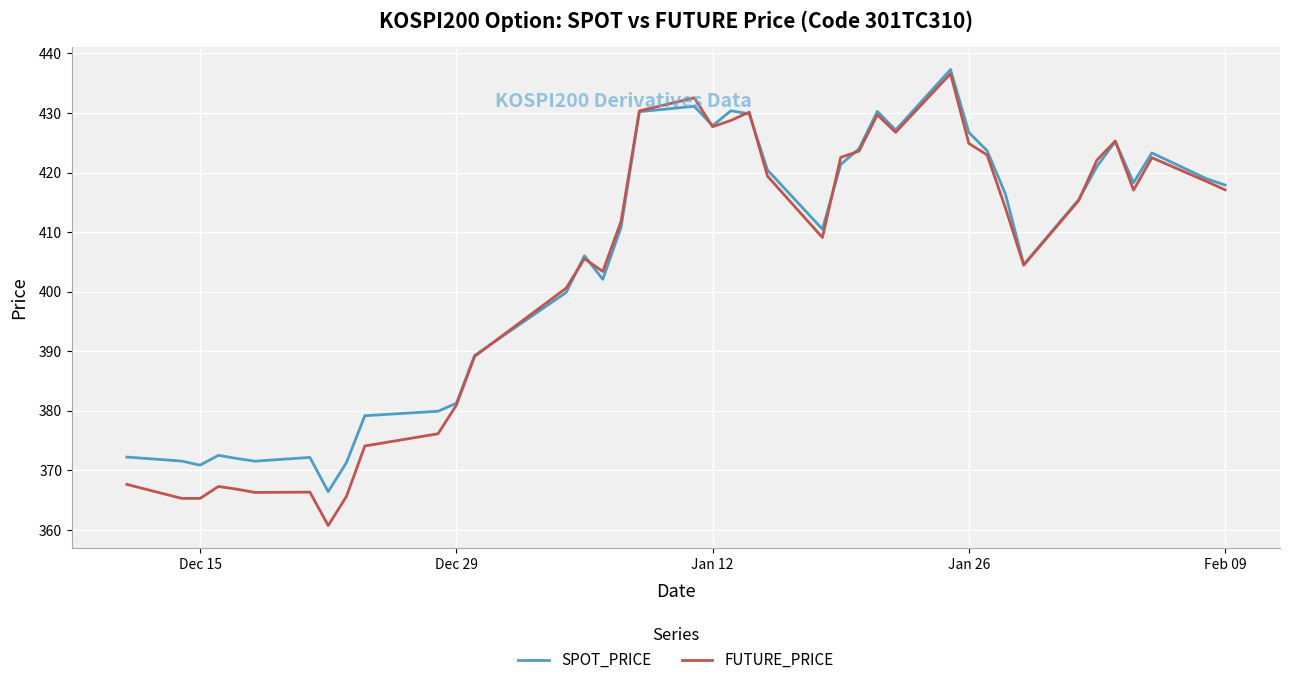

Which series has the largest range (max minus min)?

FUTURE_PRICE